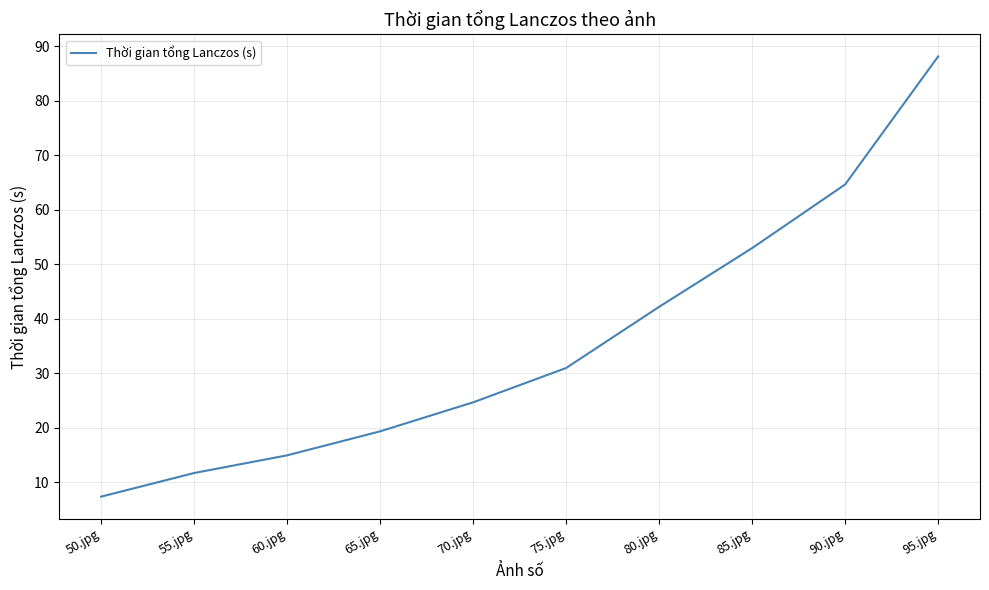

Reading left to right, what are all the values shown in this chart?

50.jpg=7.4	55.jpg=11.7	60.jpg=15.0	65.jpg=19.4	70.jpg=24.7	75.jpg=31.0	80.jpg=42.2	85.jpg=53.0	90.jpg=64.7	95.jpg=88.2